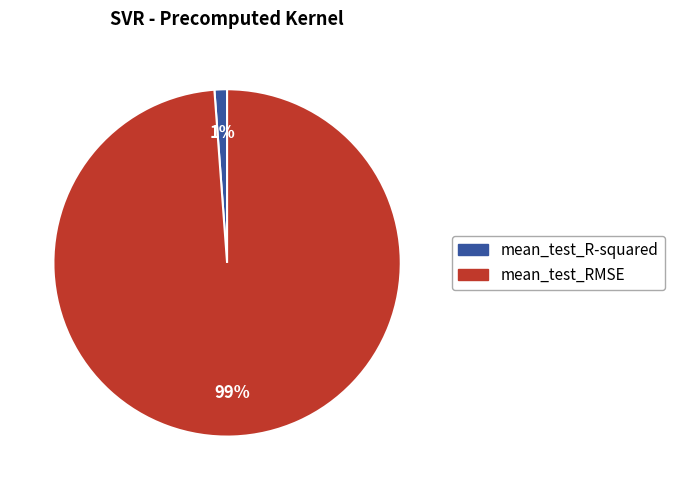

Which category accounts for the majority?

mean_test_RMSE